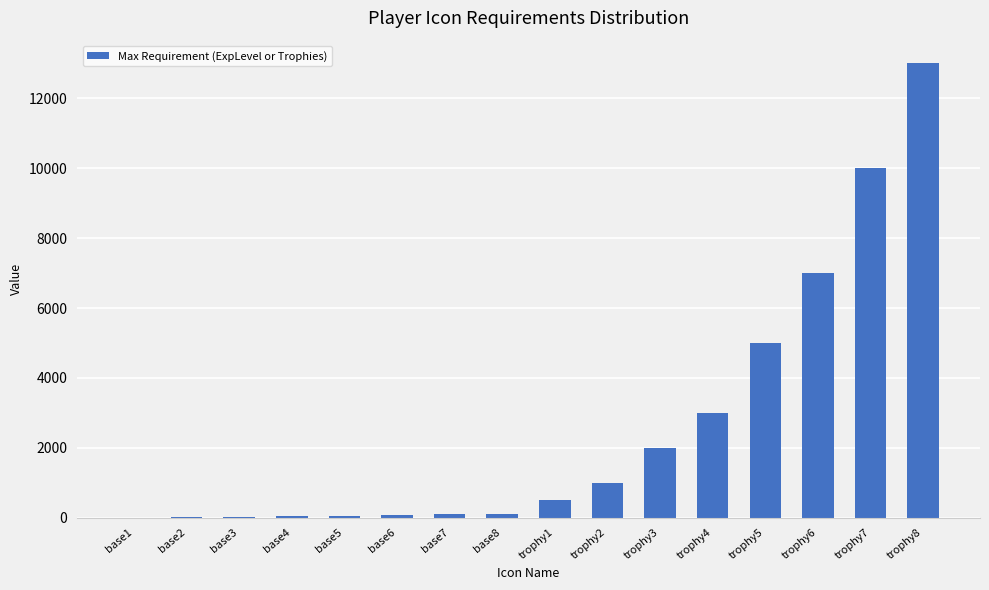

Is it true that the value at trophy1 is 500?

True